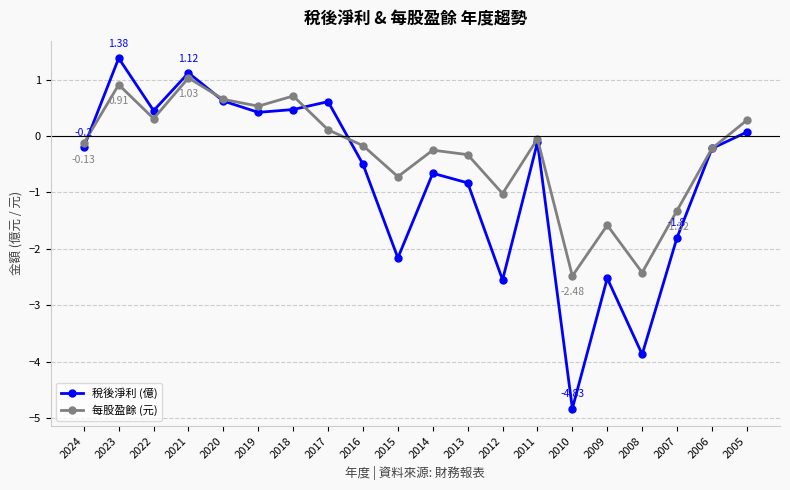

Where is 稅後淨利 (億) nearest to the value -1?

2013